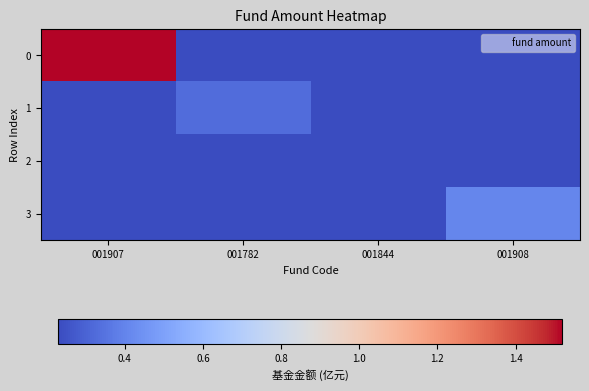

Rank the series at 001844 from lowest to highest value.

0, 1, 3, 2